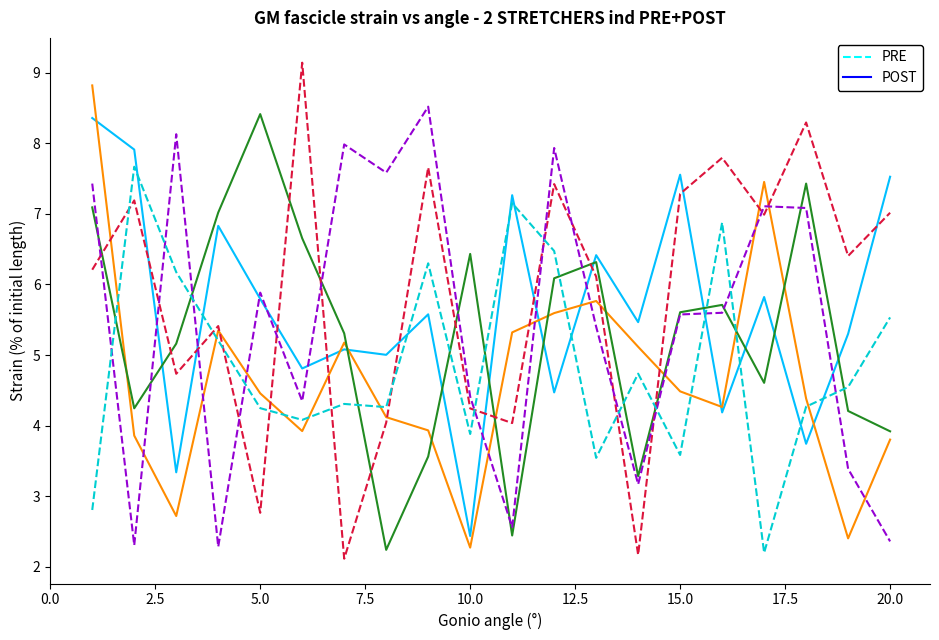

What is the minimum value shown in the chart?

2.1